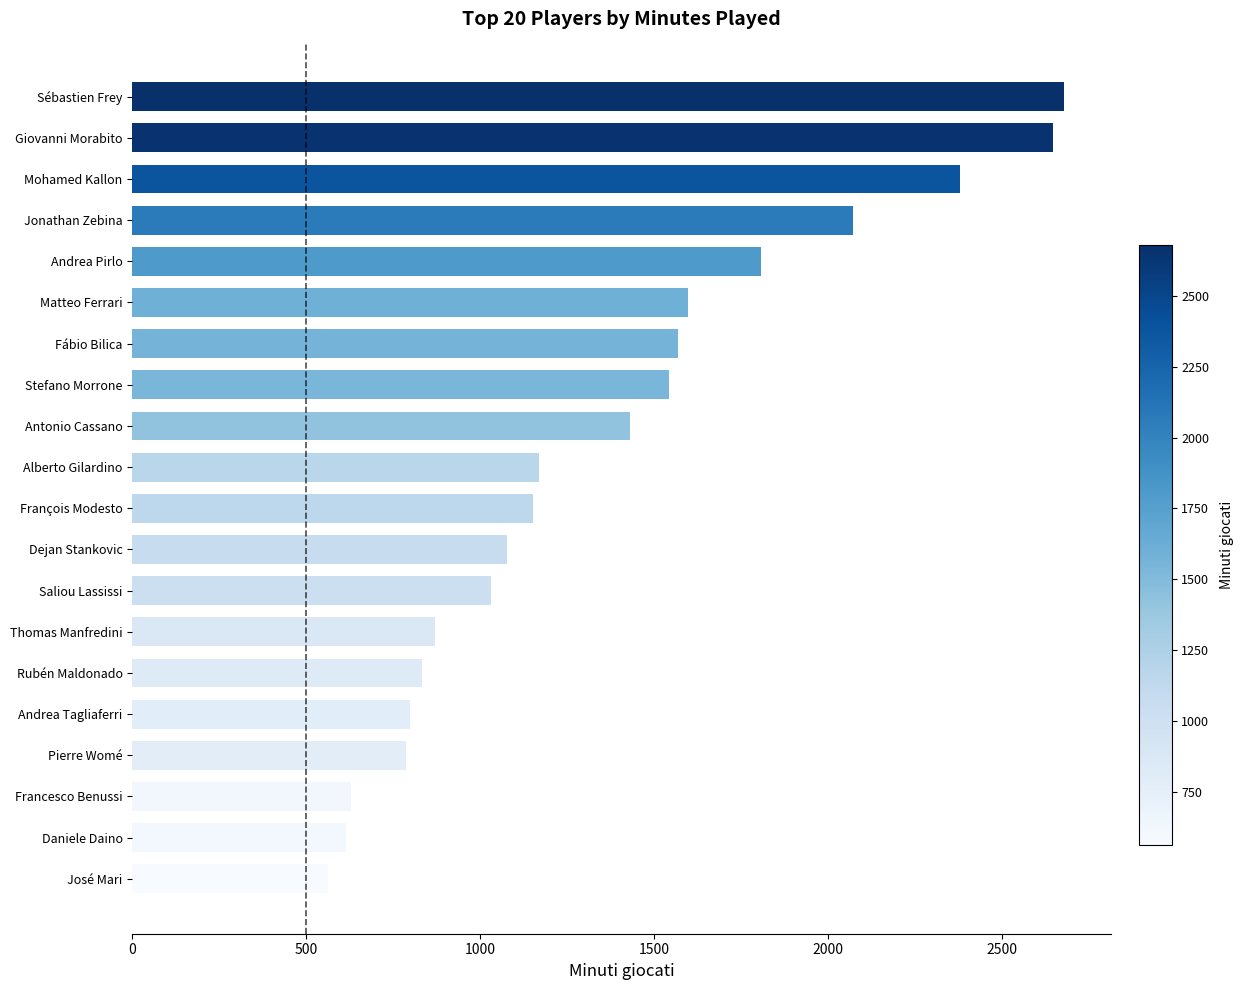

What is the change in value from Rubén Maldonado to Mohamed Kallon?

+1547